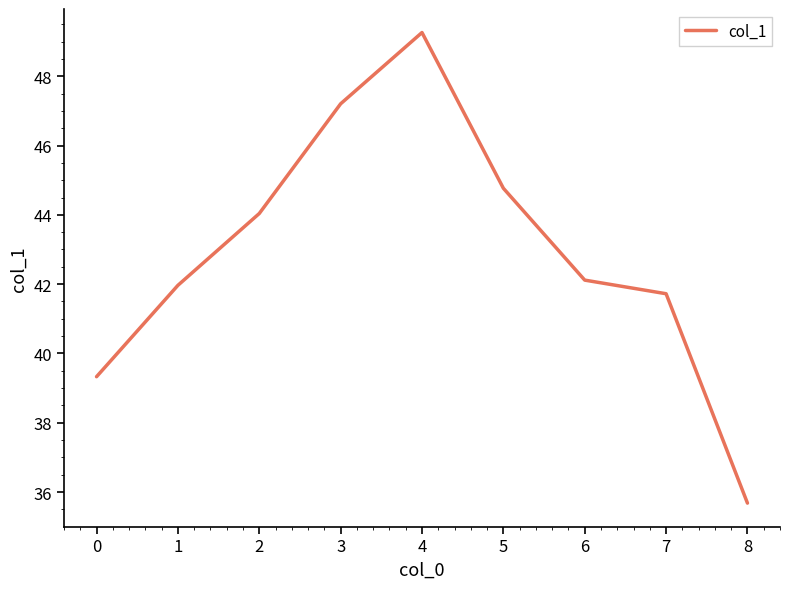

What is the difference between the maximum and minimum values?

13.6